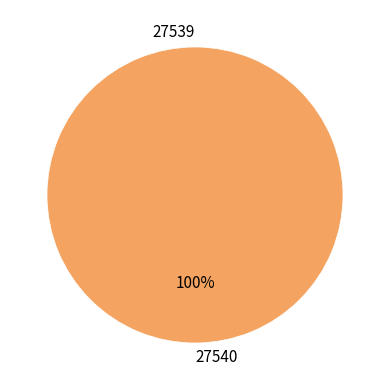

True or false: 27540 accounts for 99% of the total.

False